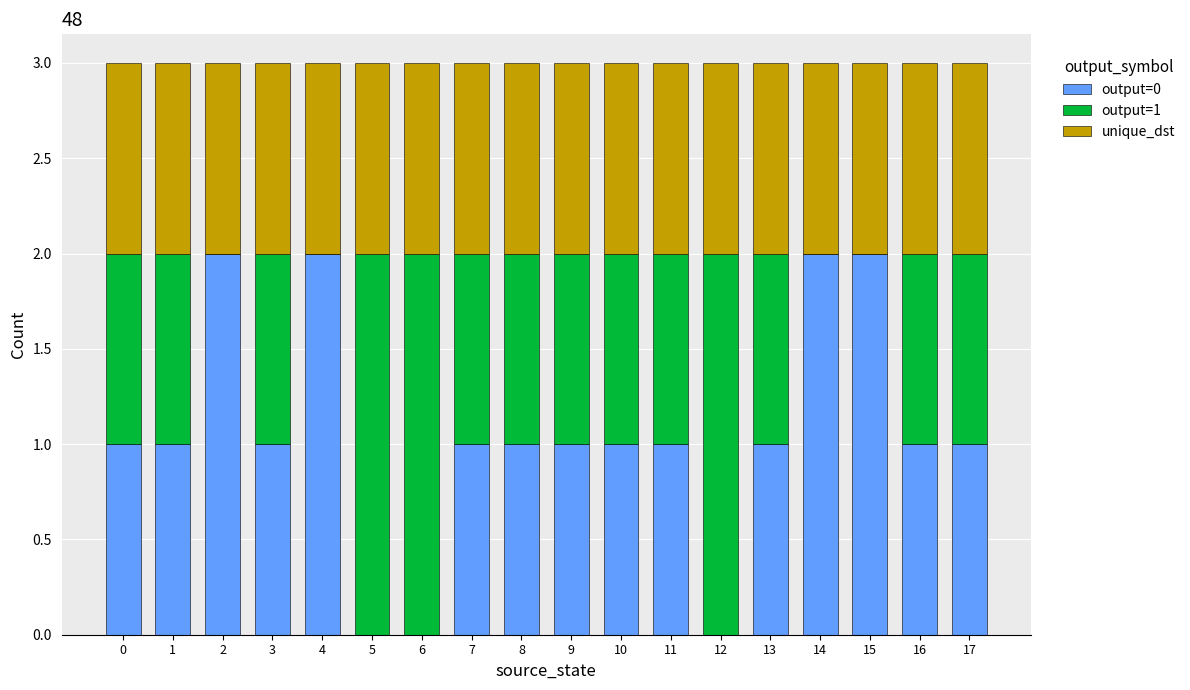

How many series are shown in this chart?

3